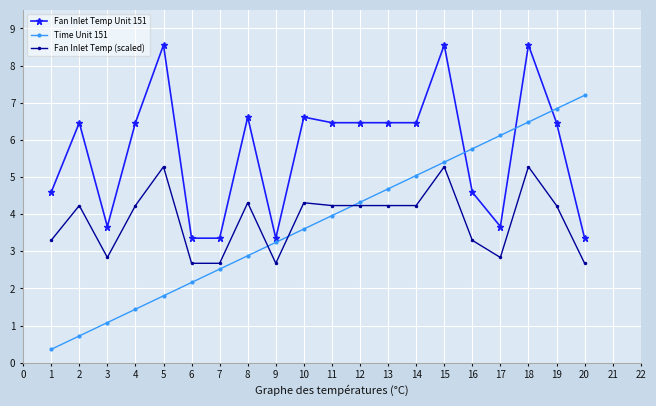

At which category does Fan Inlet Temp Unit 151 reach its first local valley?

3